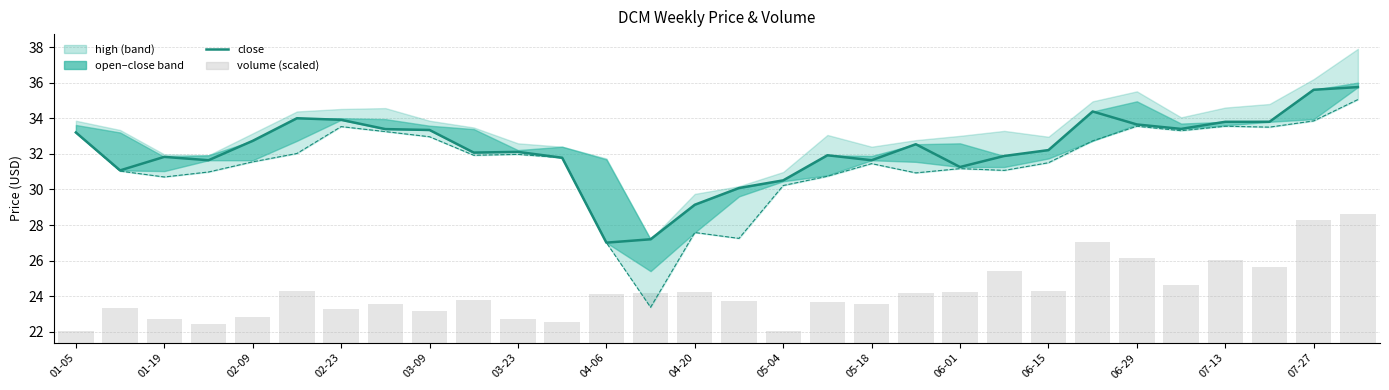

Reading left to right, list all the values displayed in this chart.

close: 33.2	31.1	31.8	31.6	32.7	34.0	33.9	33.4	33.3	32.1	32.1	31.8	27.0	27.2	29.1	30.1	30.5	31.9	31.6	32.5	31.3	31.9	32.2	34.4	33.6	33.4	33.8	33.8	35.6	35.8
low: 33.2	31.0	30.7	31.0	31.6	32.0	33.5	33.2	33.0	31.9	32.0	31.8	27.0	23.4	27.6	27.2	30.2	30.7	31.4	30.9	31.2	31.1	31.5	32.7	33.5	33.3	33.5	33.5	33.9	35.0
volume: 0.6	1.9	1.3	1.0	1.5	2.9	1.9	2.2	1.8	2.4	1.4	1.1	2.7	2.8	2.8	2.3	0.7	2.3	2.2	2.8	2.9	4.0	2.9	5.6	4.8	3.2	4.7	4.3	6.9	7.3